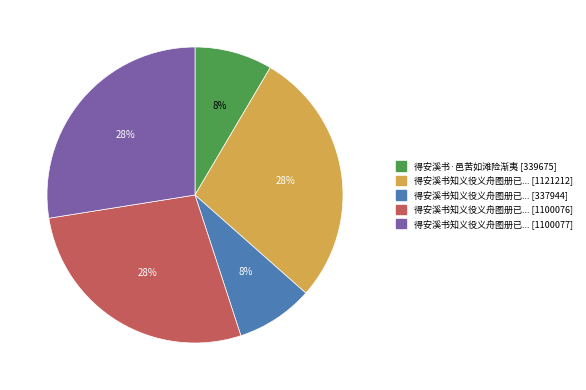

To the nearest percent, what is the average slice percentage?

20%